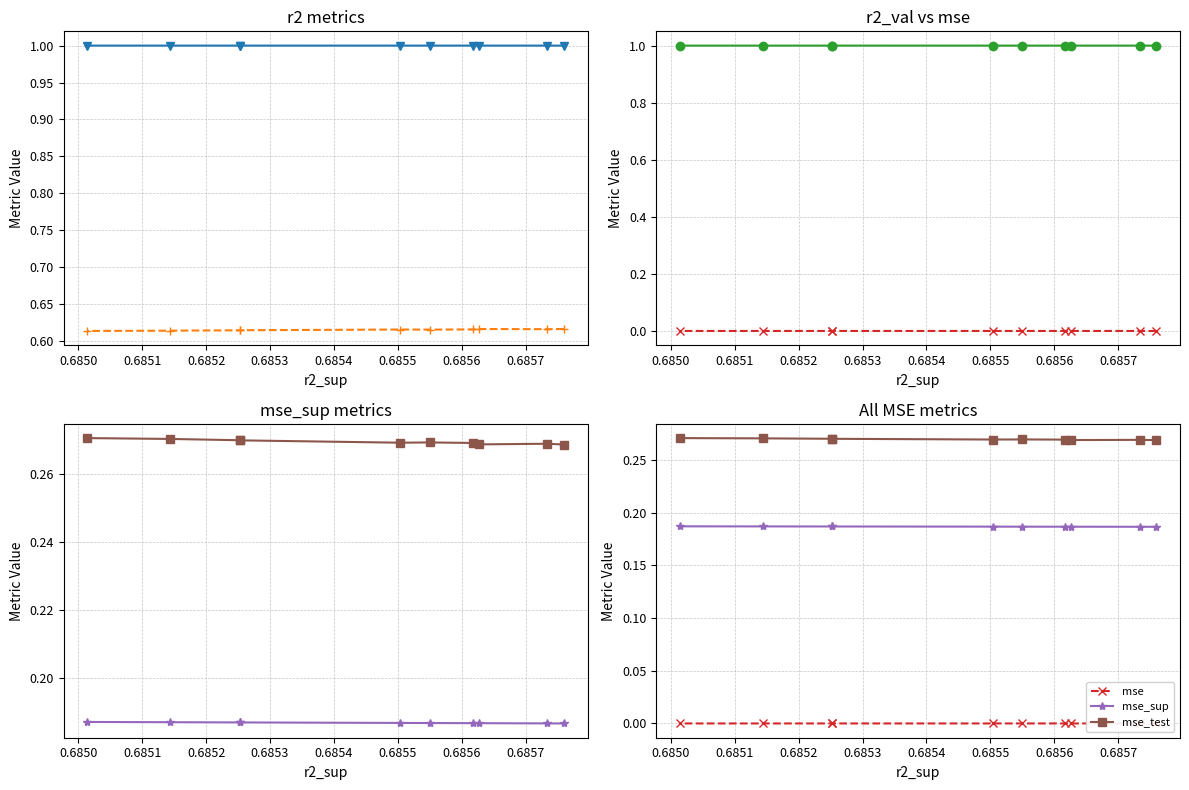

What is the difference between the highest and lowest values at 0.6856?

1.0